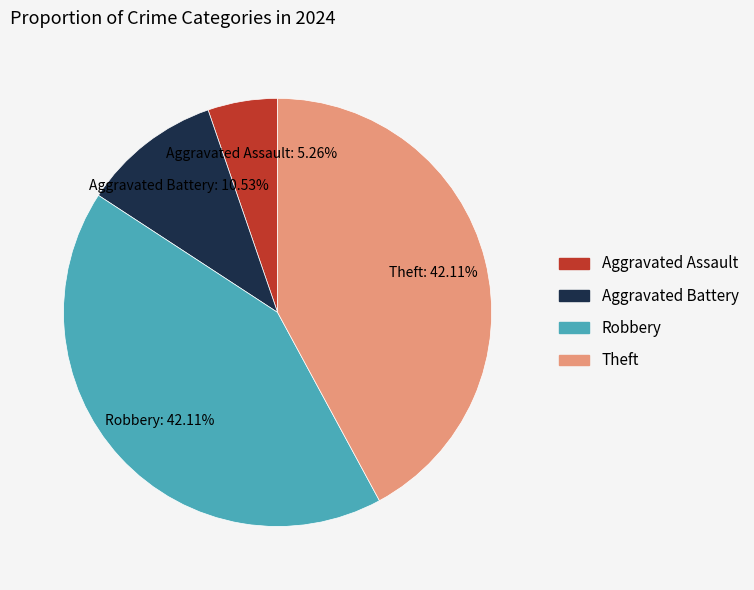

Approximately how many times larger is the value at Robbery compared to Aggravated Battery?

4.0